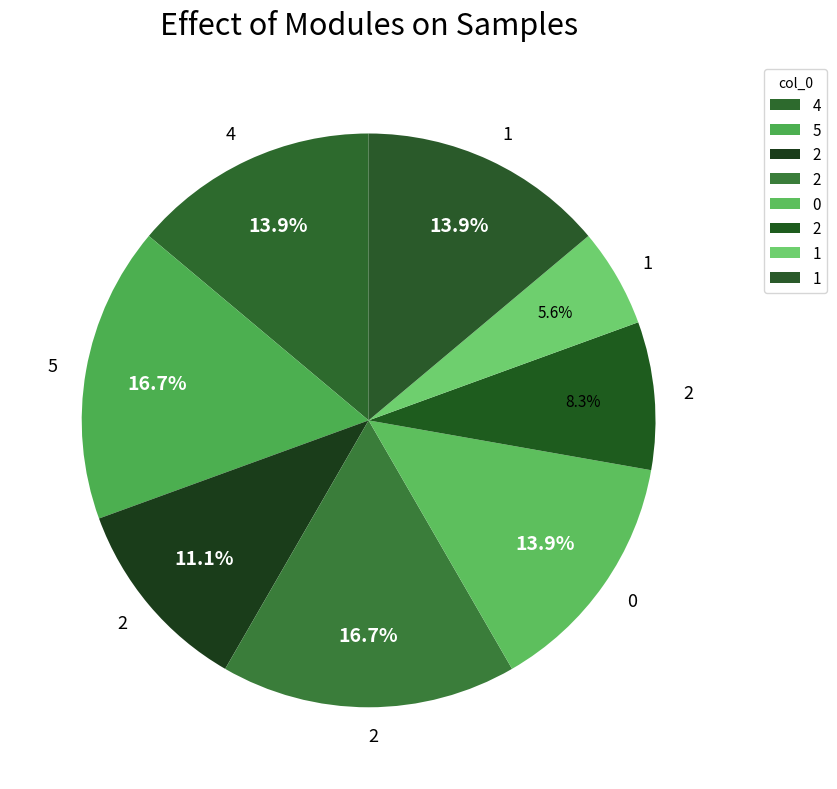

What is the smallest slice in the pie chart?

1